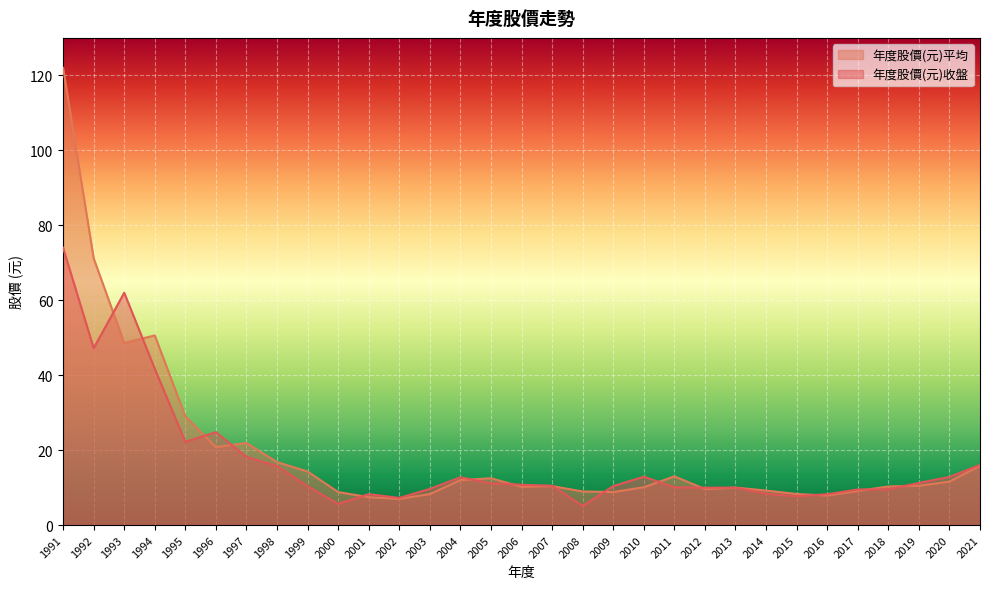

Which series has the largest range (max minus min)?

年度股價(元)平均